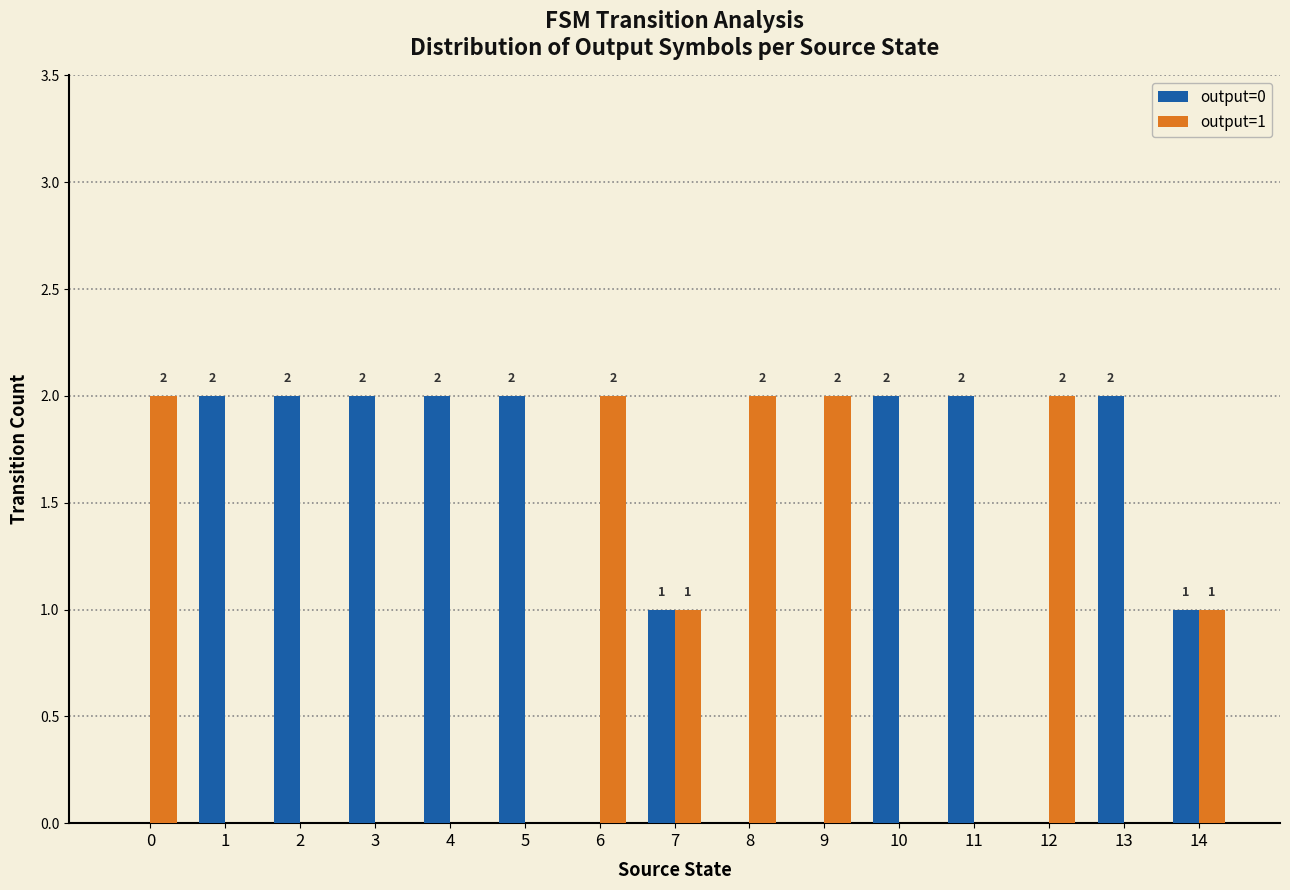

The value of output=0 at 11 is 2. True or false?

True